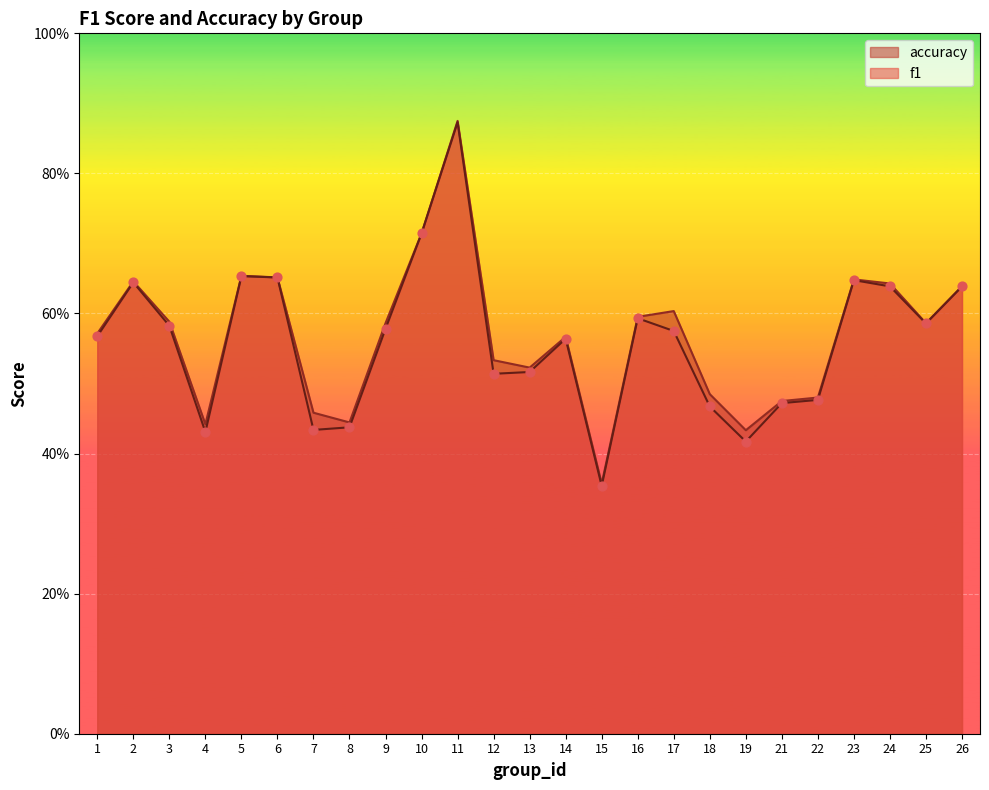

At which category is the sum across all series the highest?

11